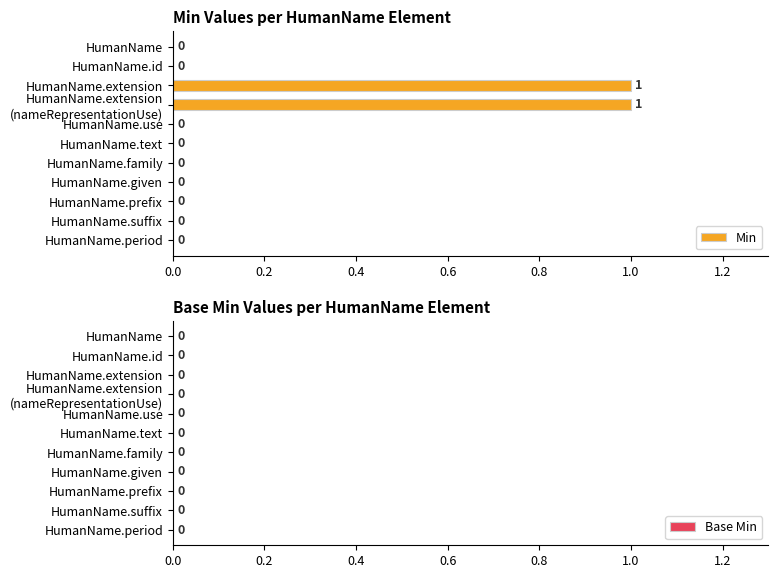

Is it true that the value at HumanName.suffix is 1?

False